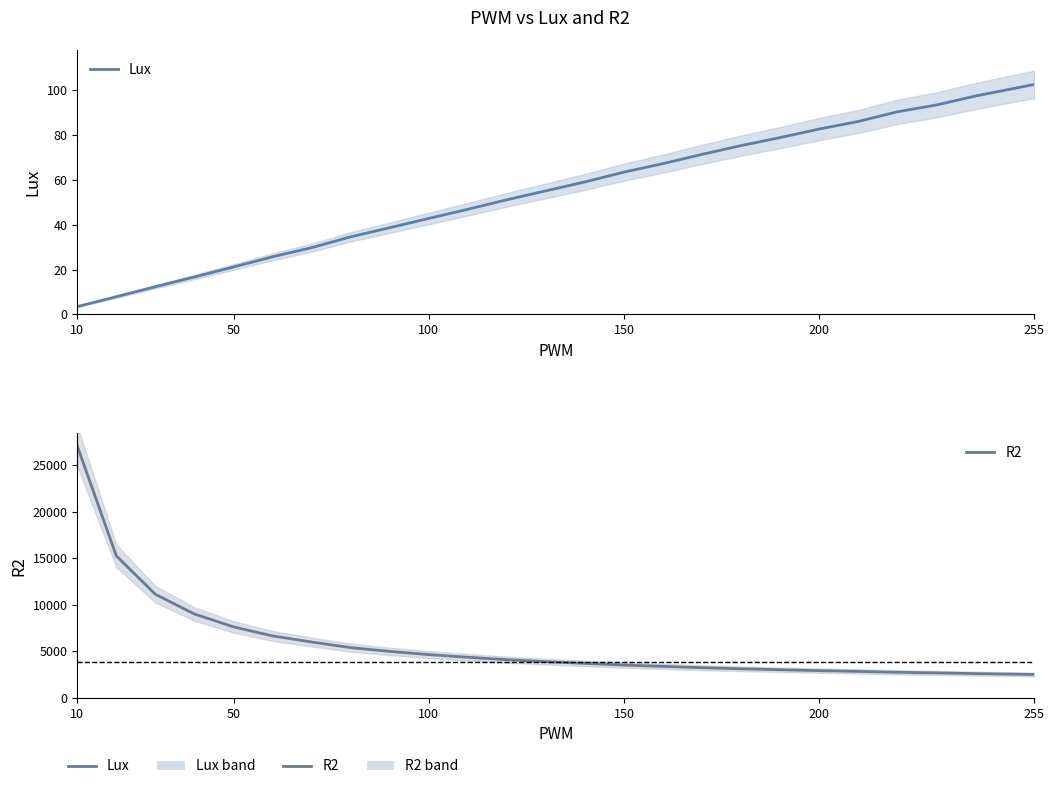

What is the highest value of the R2 series?

27065.2